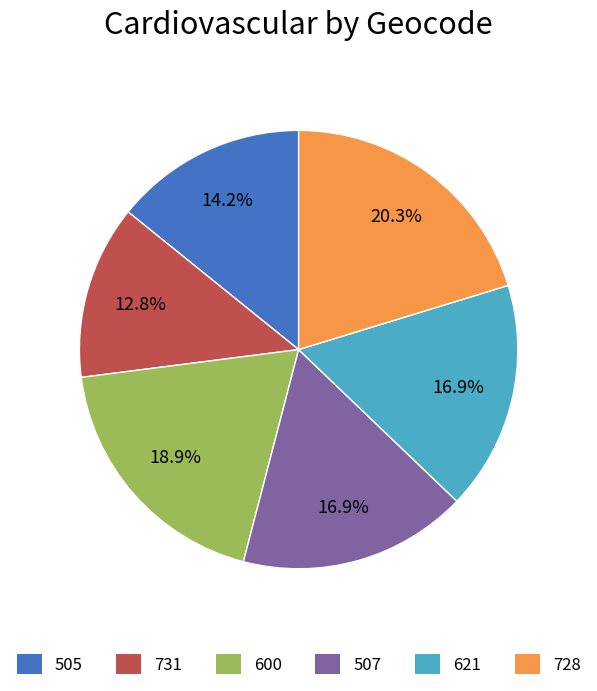

Which has a higher value, 507 or 600?

600